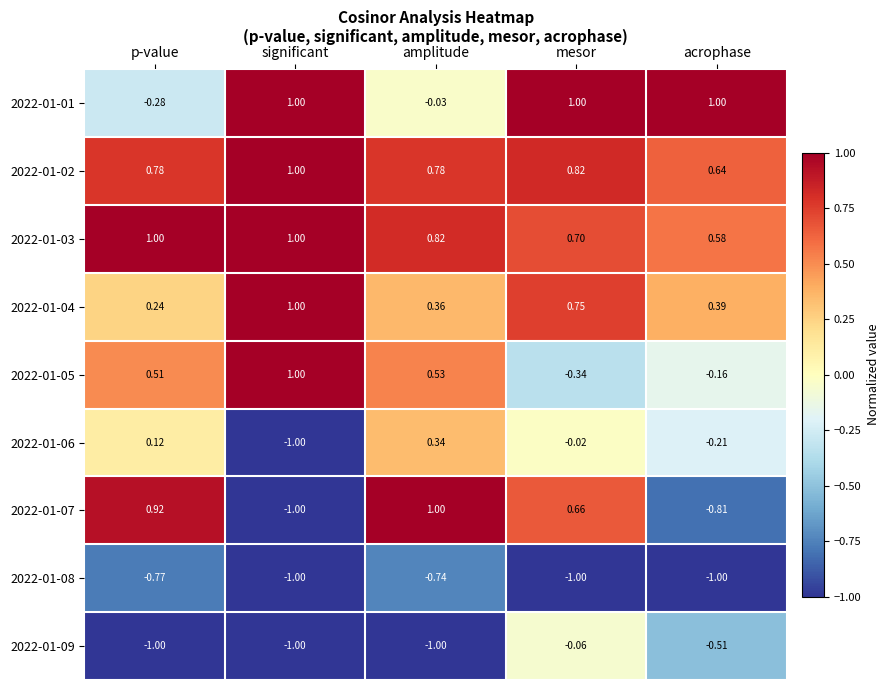

How many categories are shown in the chart?

5